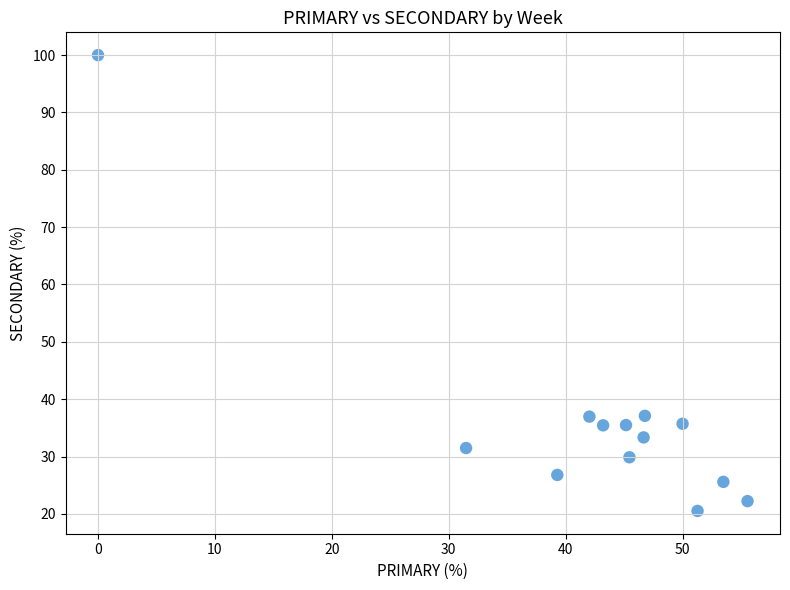

What is the range of X values (max minus min)?

55.6